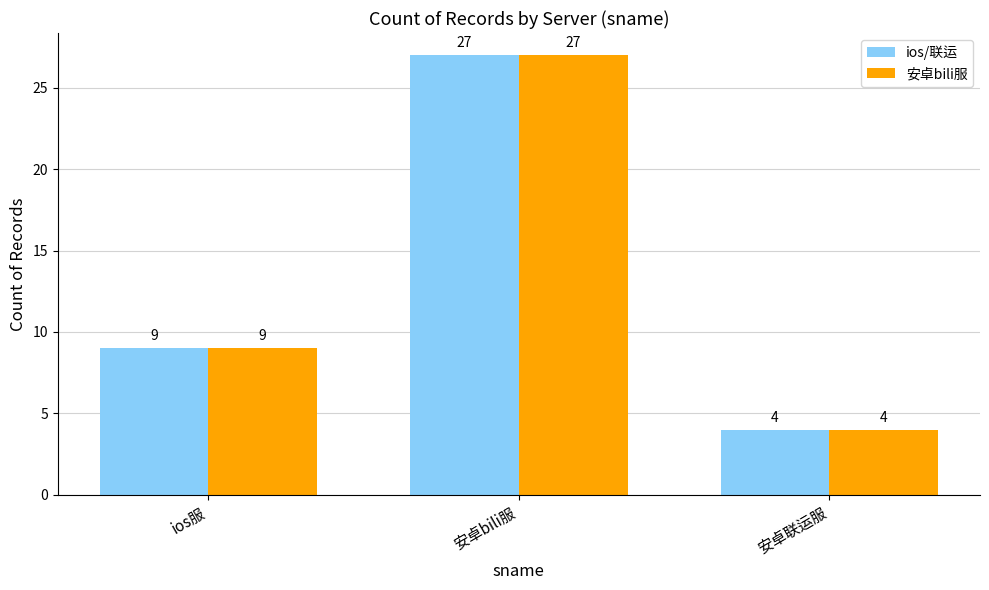

At which category is the sum across all series the highest?

安卓bili服